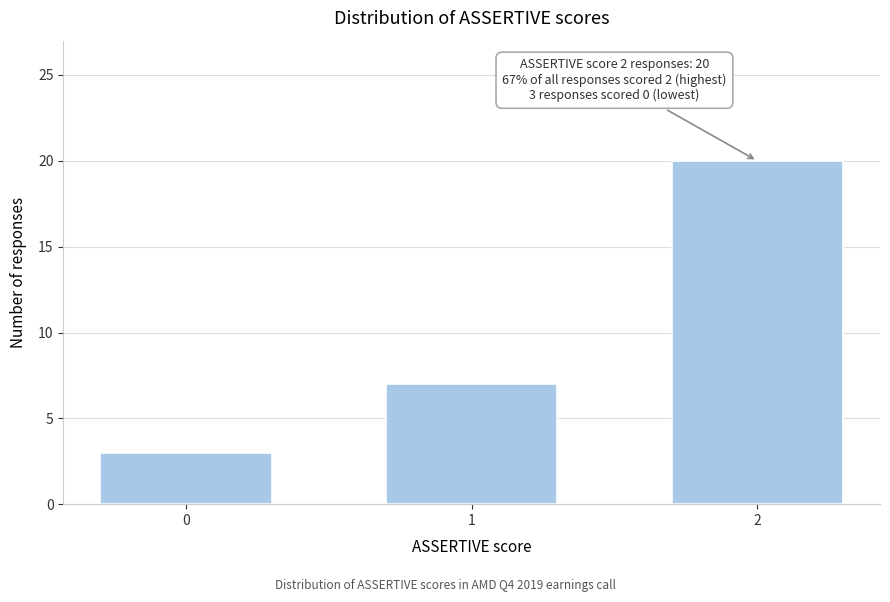

Reading left to right, list all the values displayed in this chart.

0=3	1=7	2=20